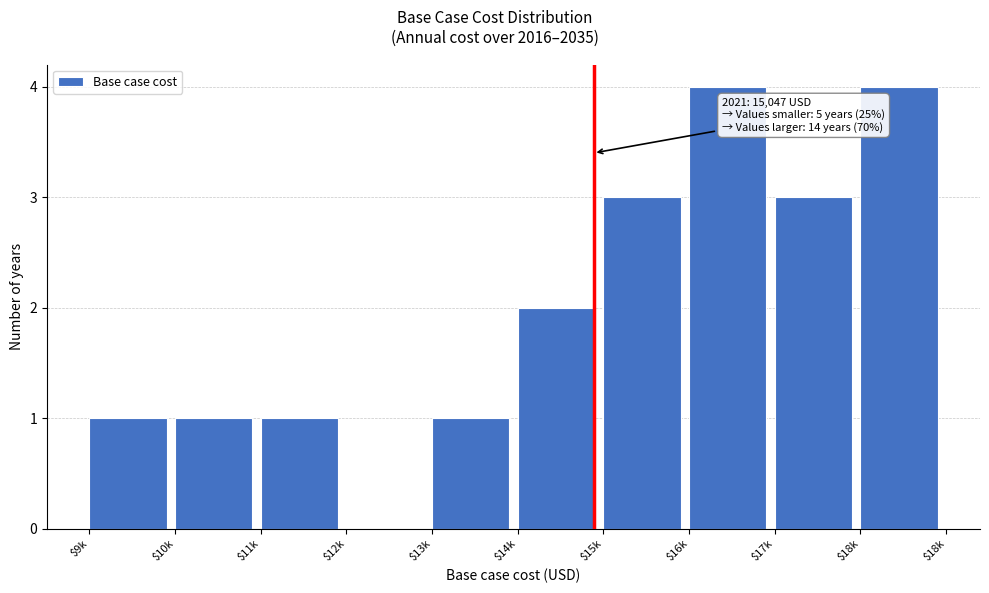

What is the sum of all values?

20